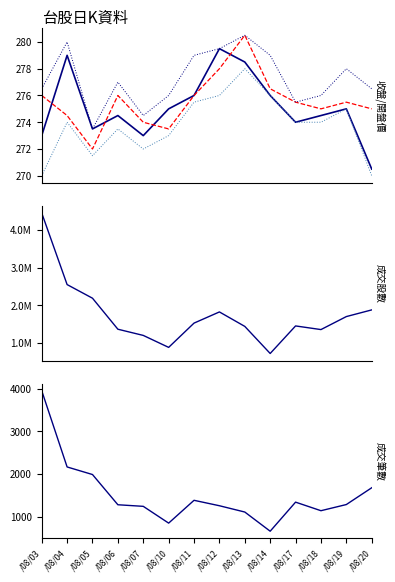

The value of 最低價 at /08/03 is 270.0. True or false?

True